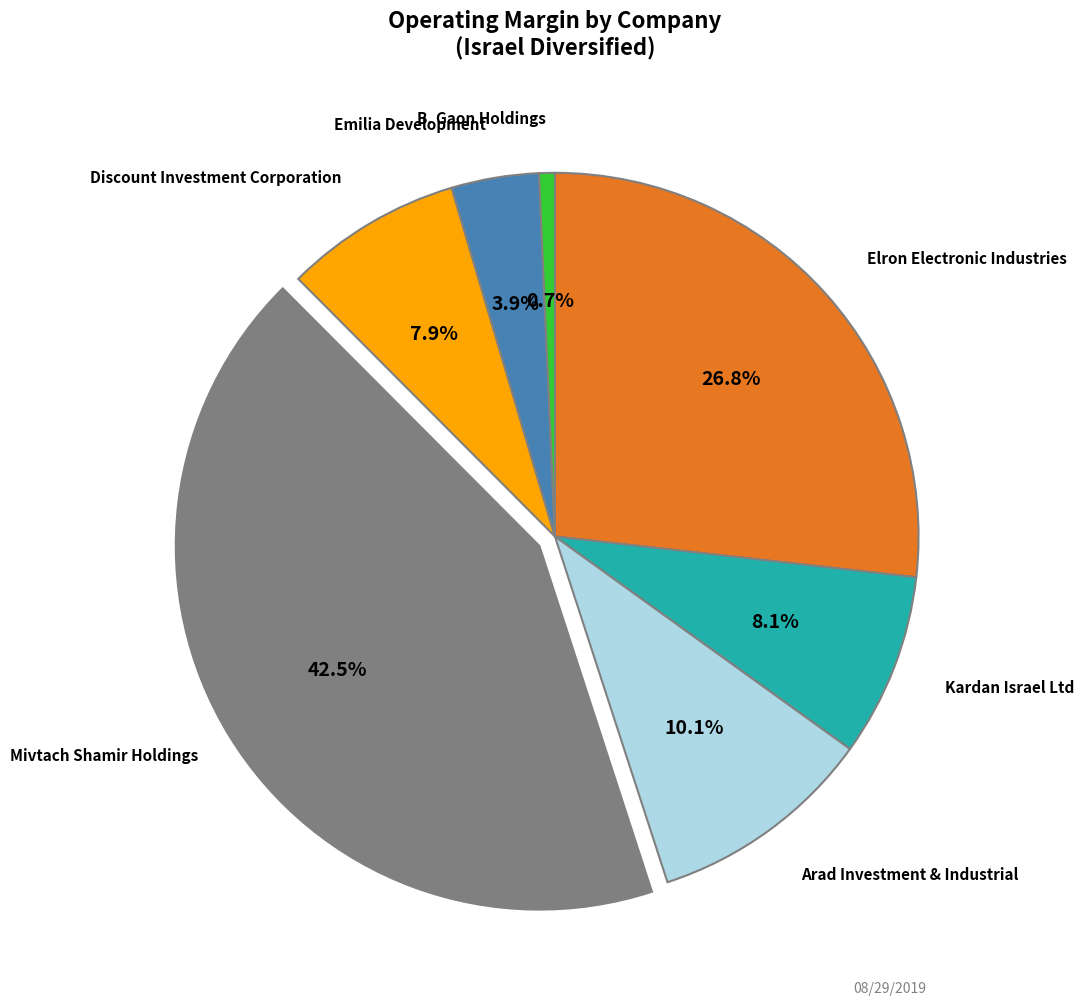

What is the smallest slice in the pie chart?

B. Gaon Holdings